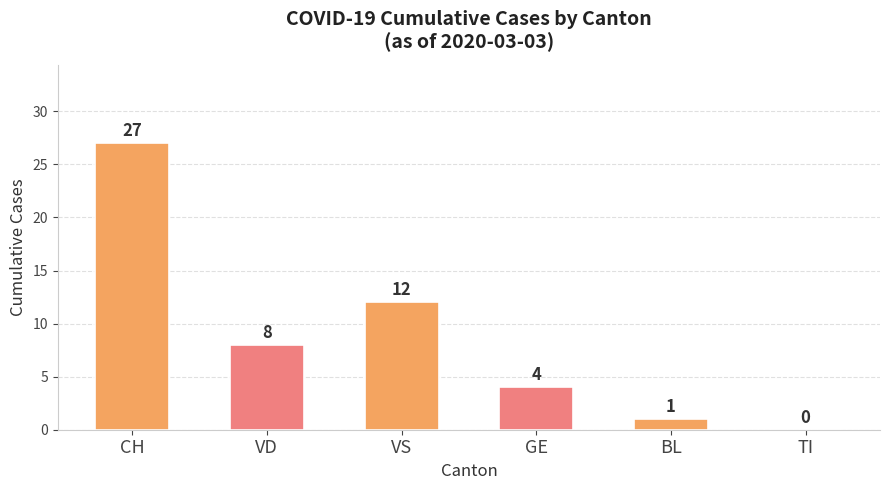

Where does the data first go above 8?

CH